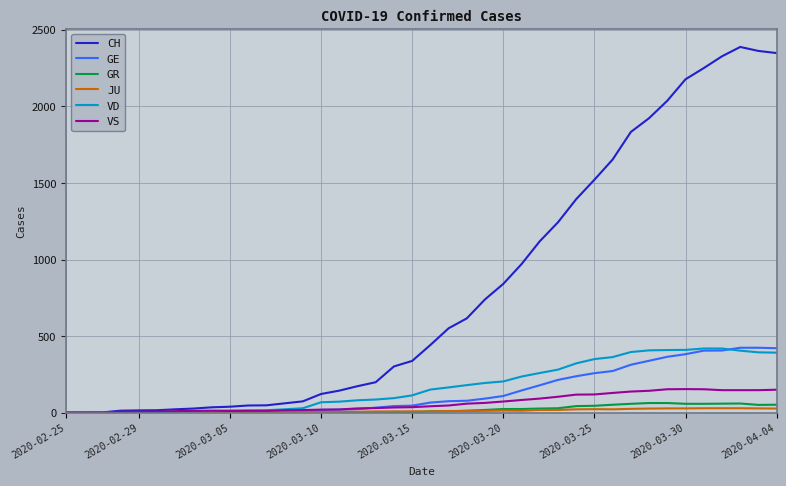

Which series has the widest spread of values?

CH